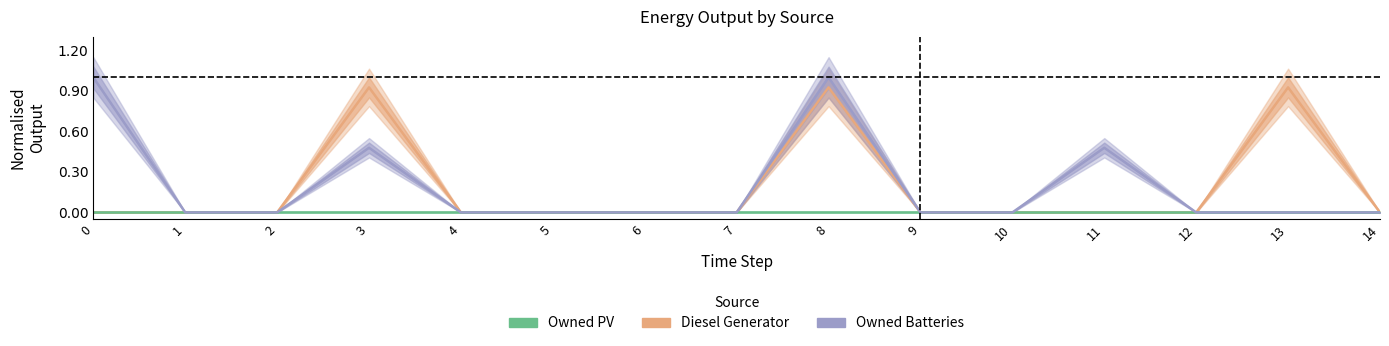

What is the highest value of the Diesel Generator series?

0.9